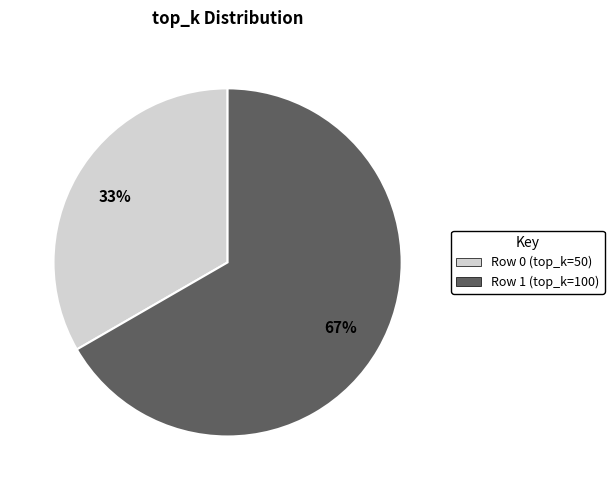

Is it true that Row 1 (top_k=100) is 78% of the pie?

False